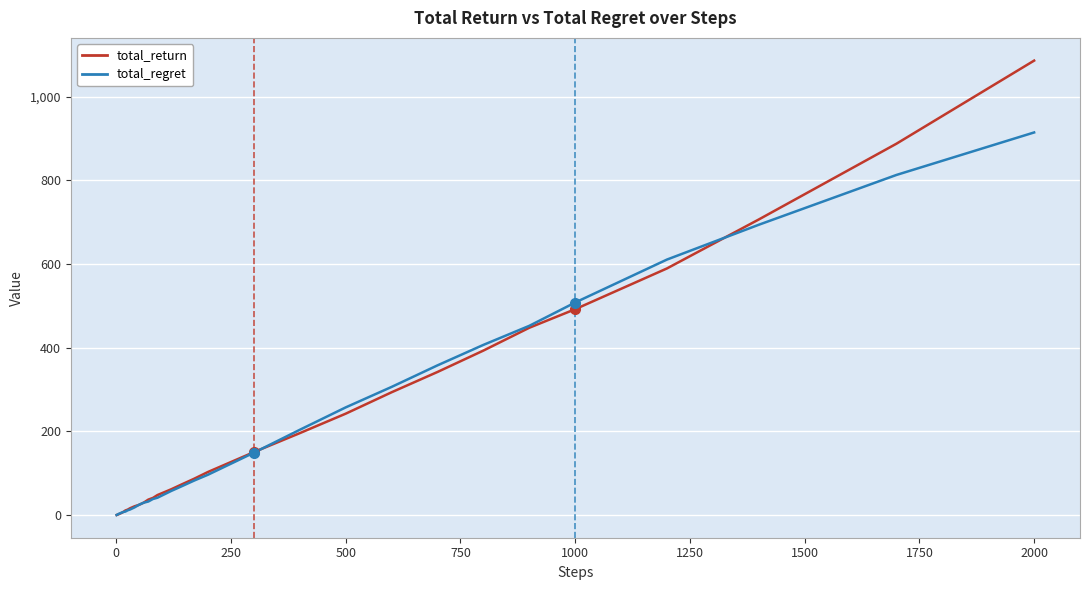

What is the greatest value displayed?

1085.8